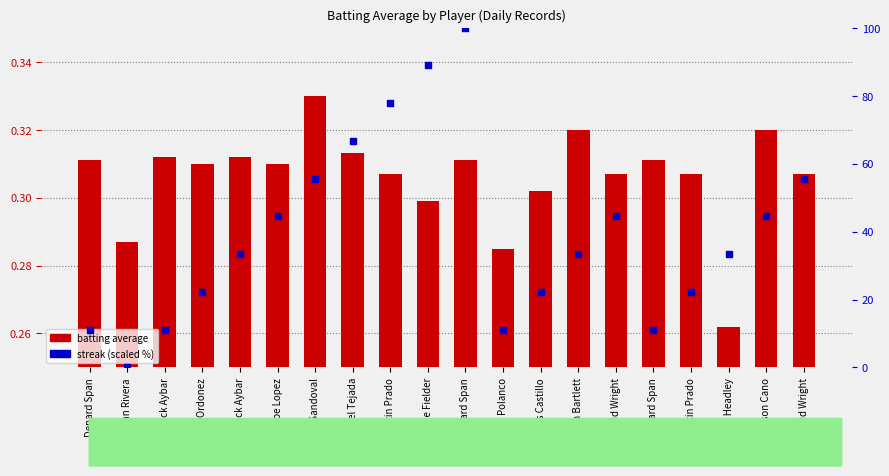

At how many categories does at least one series exceed 53?

6